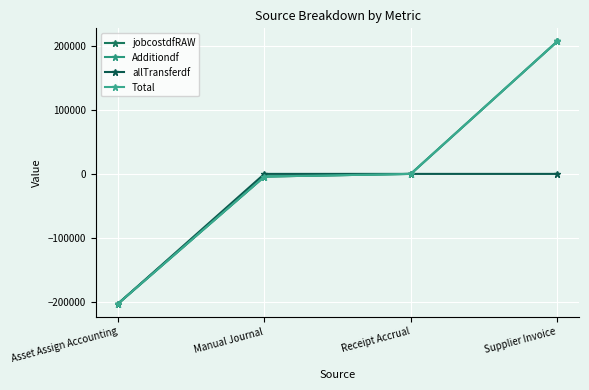

Where does the Total series first go above 0?

Receipt Accrual